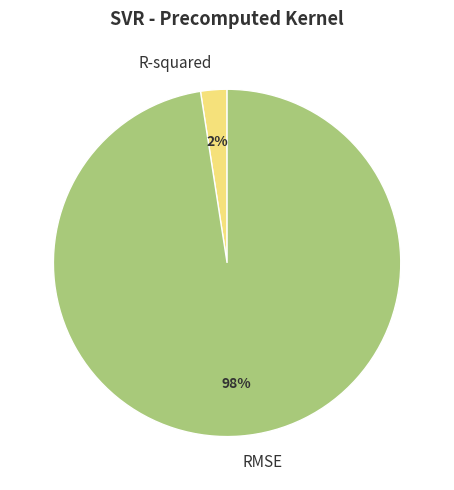

How many segments does this pie chart have?

2